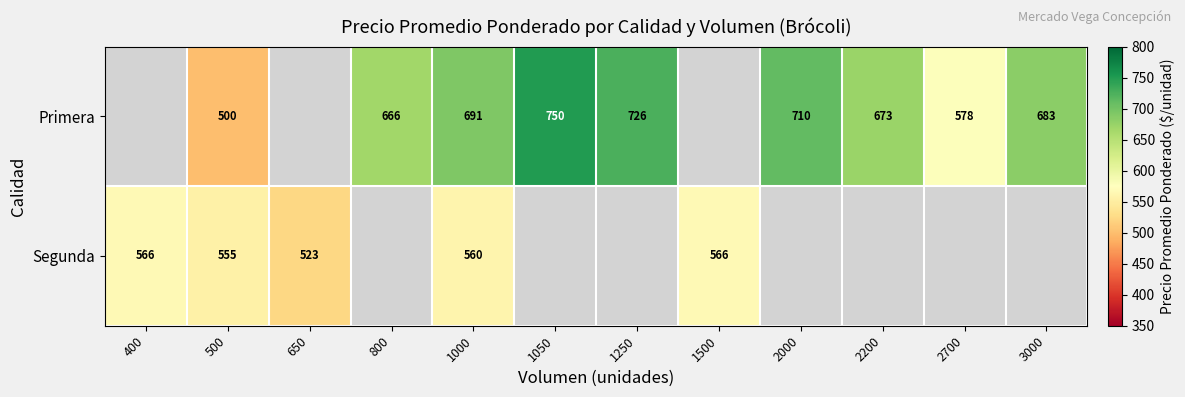

True or false: Primera has a value of 500 at 500.

True